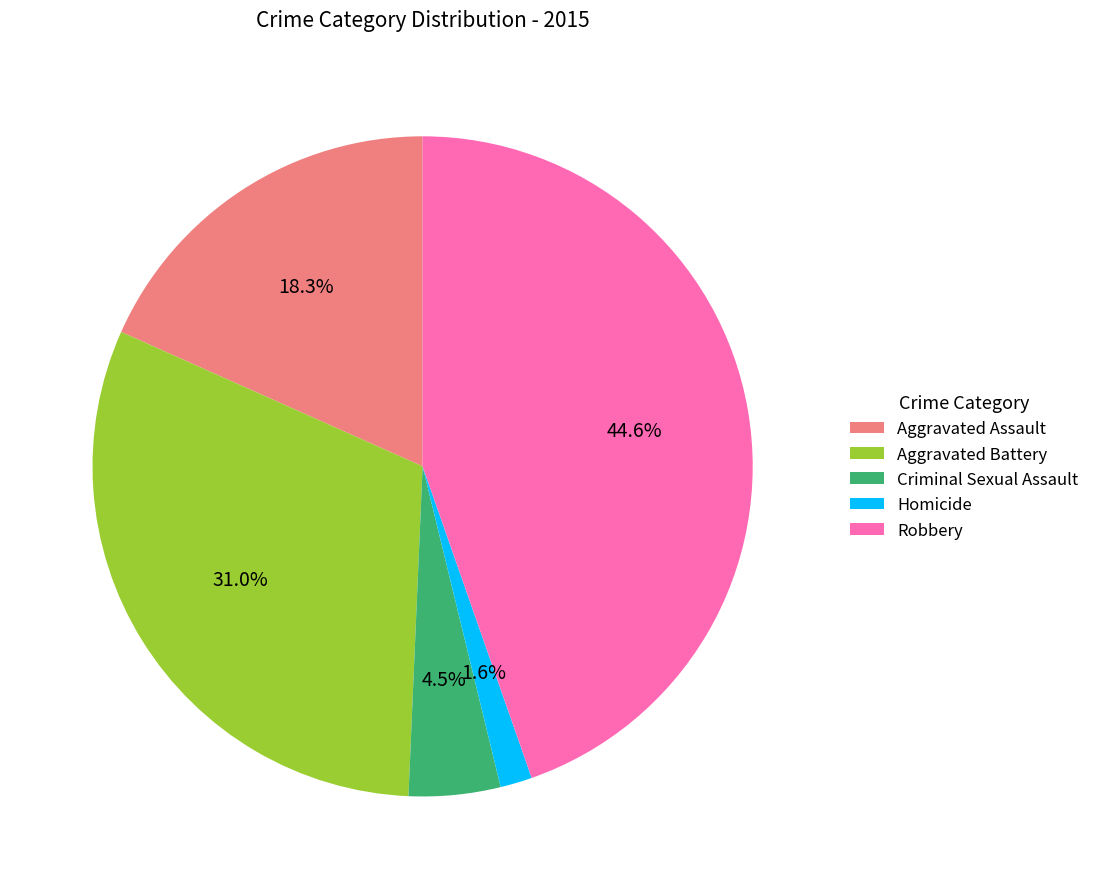

Is there any slice that represents more than half of the pie?

No